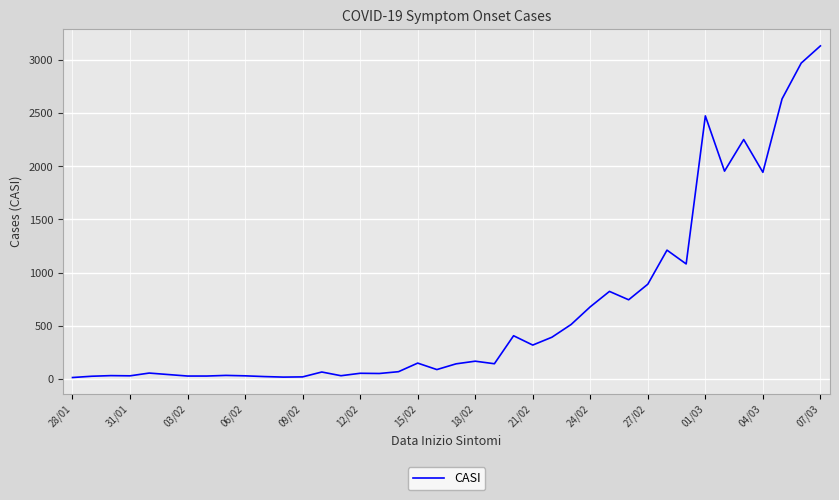

What is the difference between the maximum and minimum values?

3127